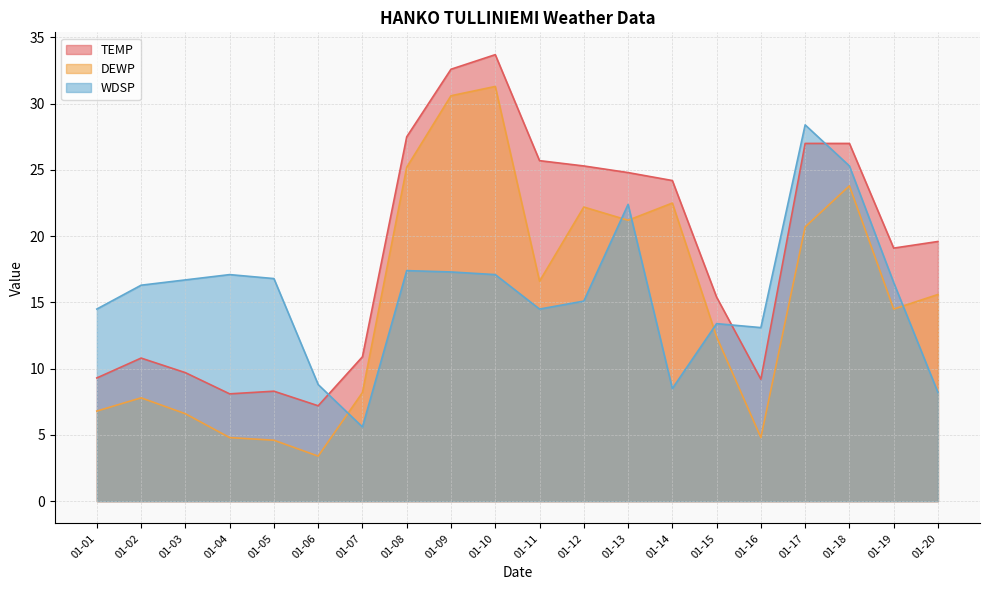

At which label is DEWP closest to 17?

01-11